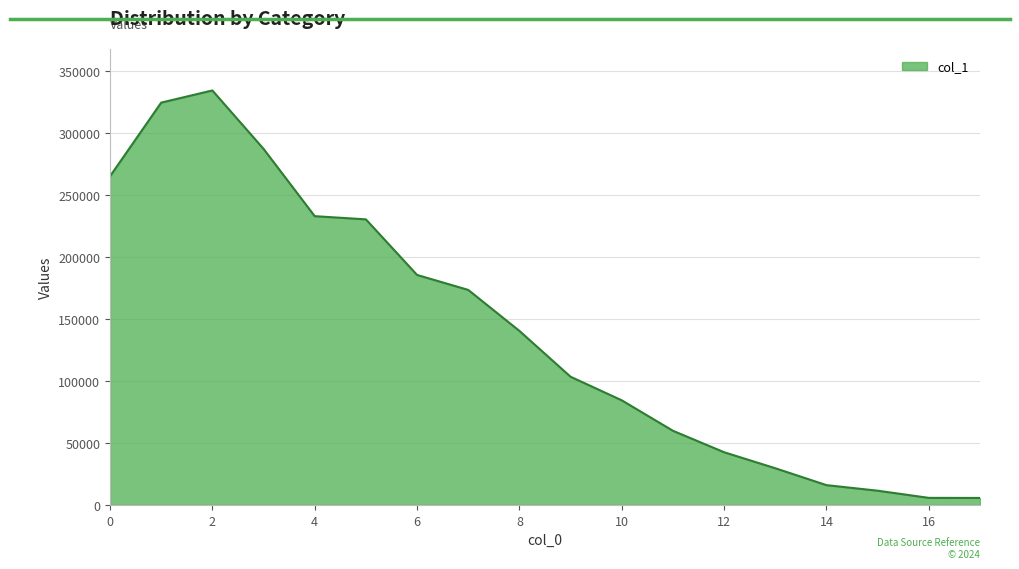

What is the maximum value shown in the chart?

334327